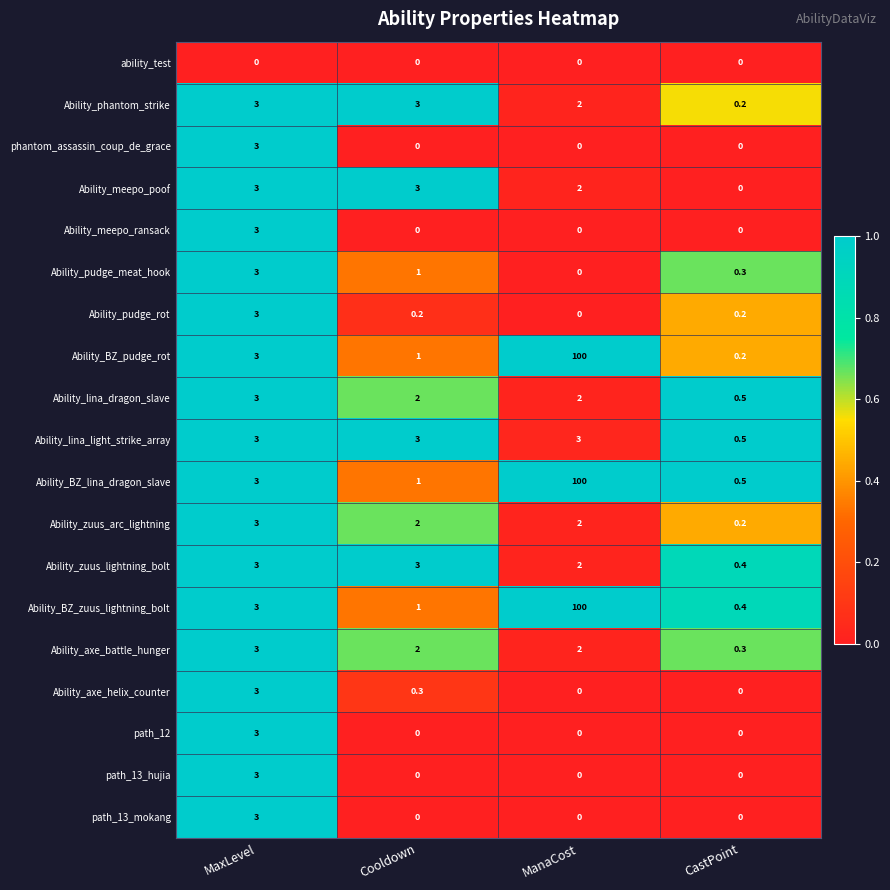

At which category is the sum across all series the highest?

ManaCost